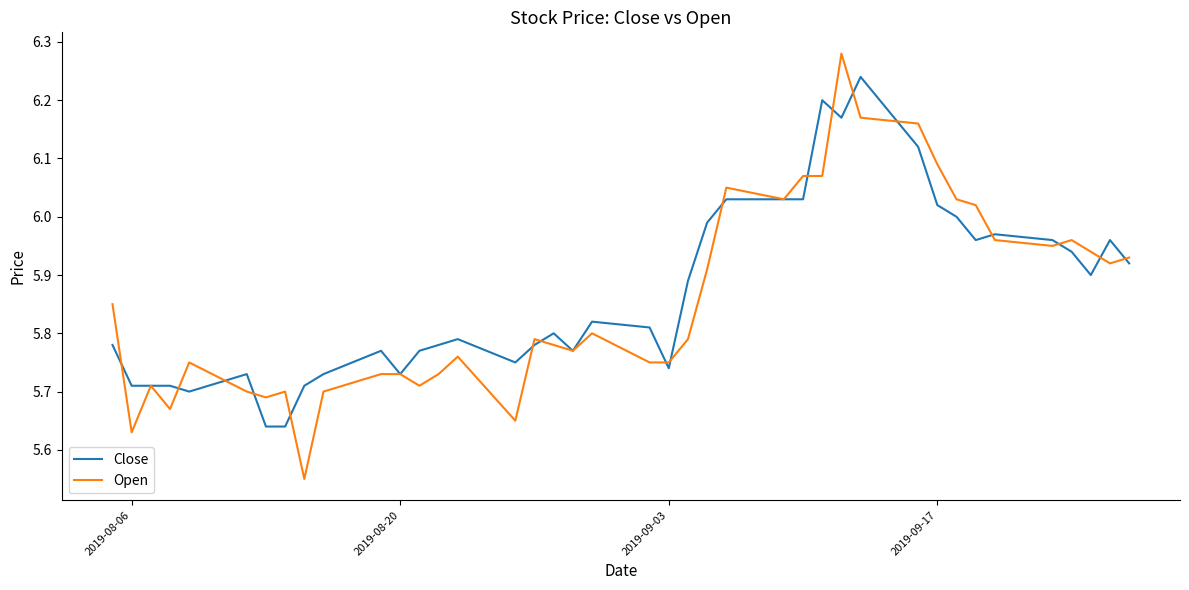

Which series has the largest range (max minus min)?

Open